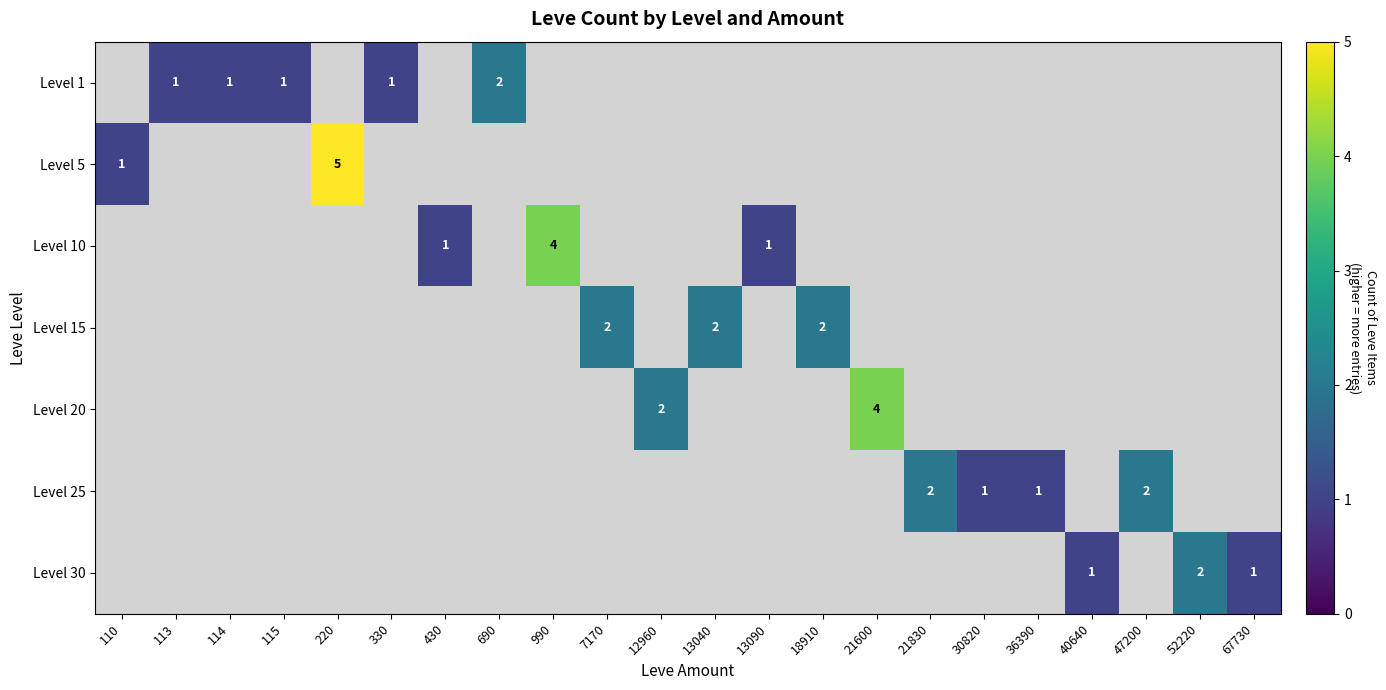

True or false: Level 30 has a value of 3 at 52220.

False